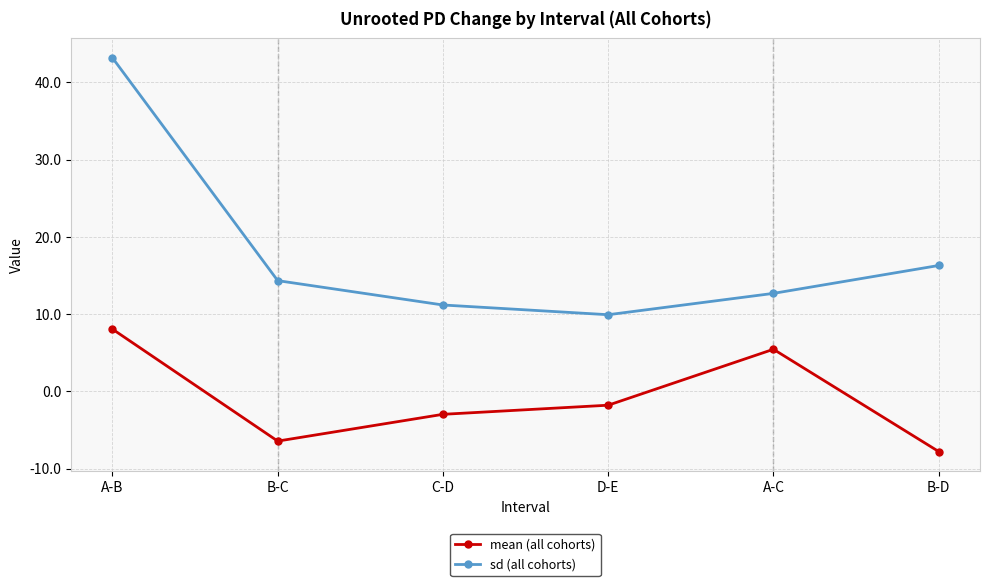

What is the value of the sd (all cohorts) point at the 2nd from the left?

14.3